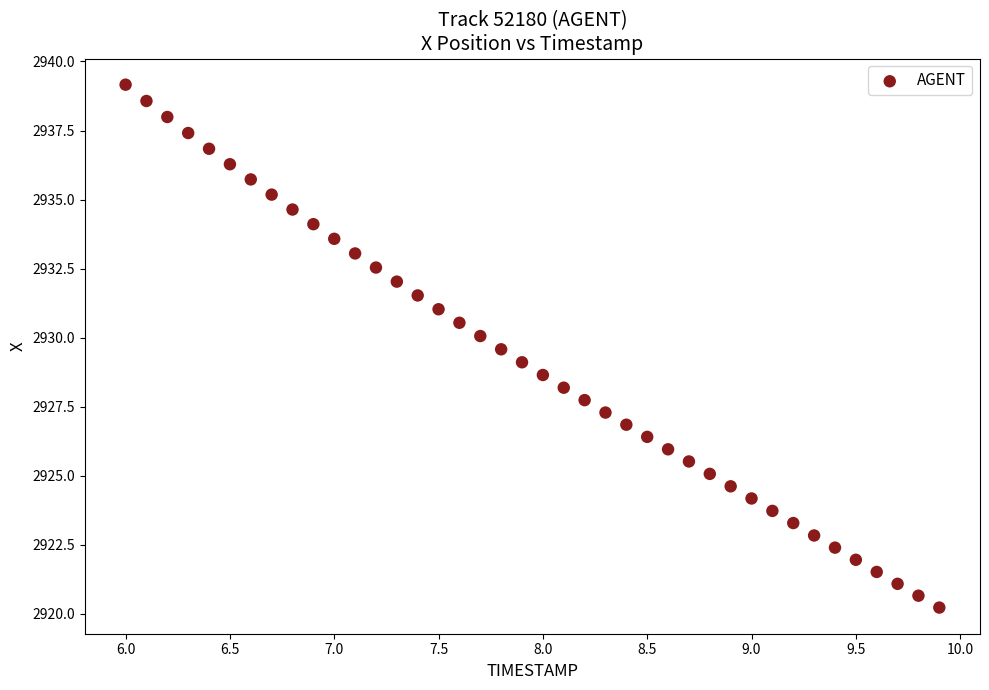

What is the range of X values (max minus min)?

3.9